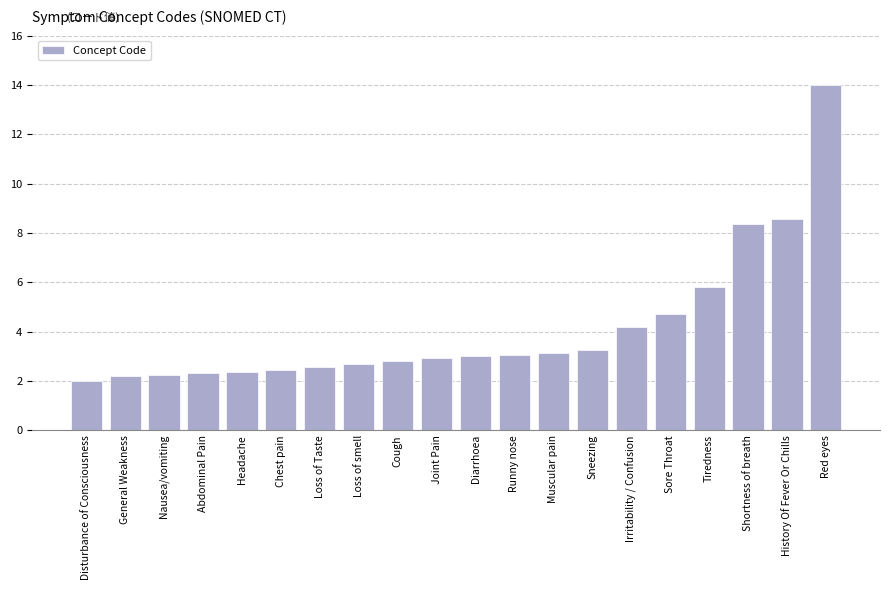

At which label is the value closest to 8?

Shortness of breath